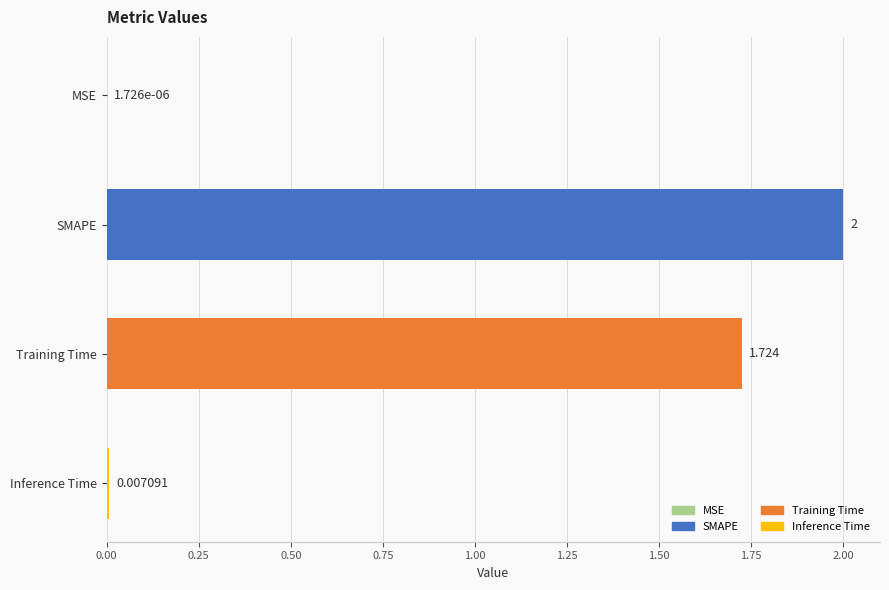

Which label corresponds to the largest value in the chart?

SMAPE